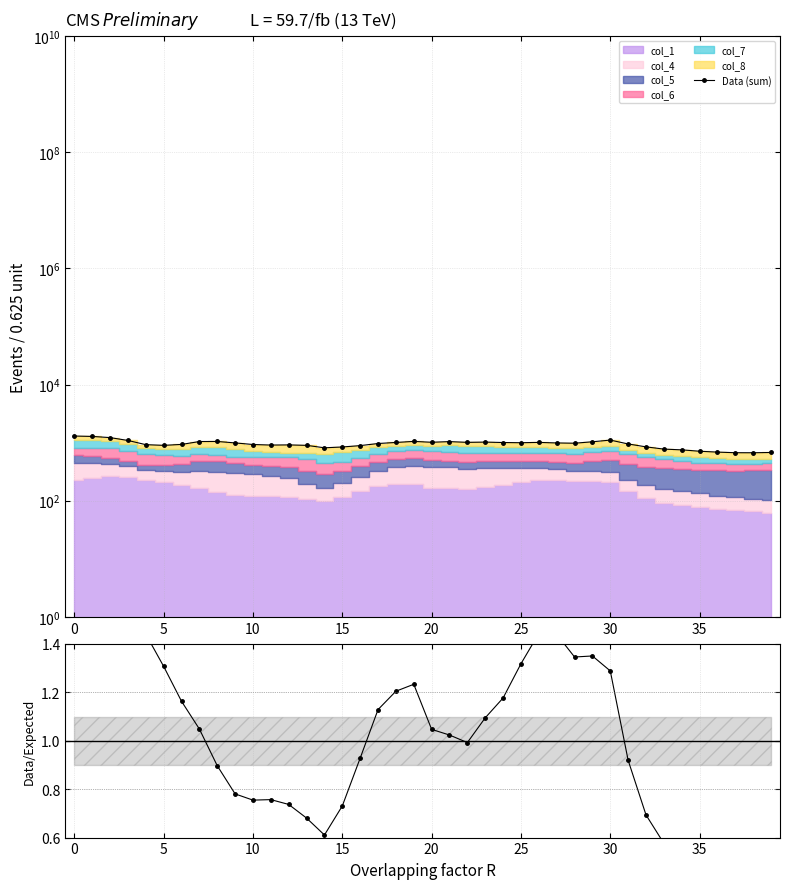

Does the chart have visible grid lines?

Yes